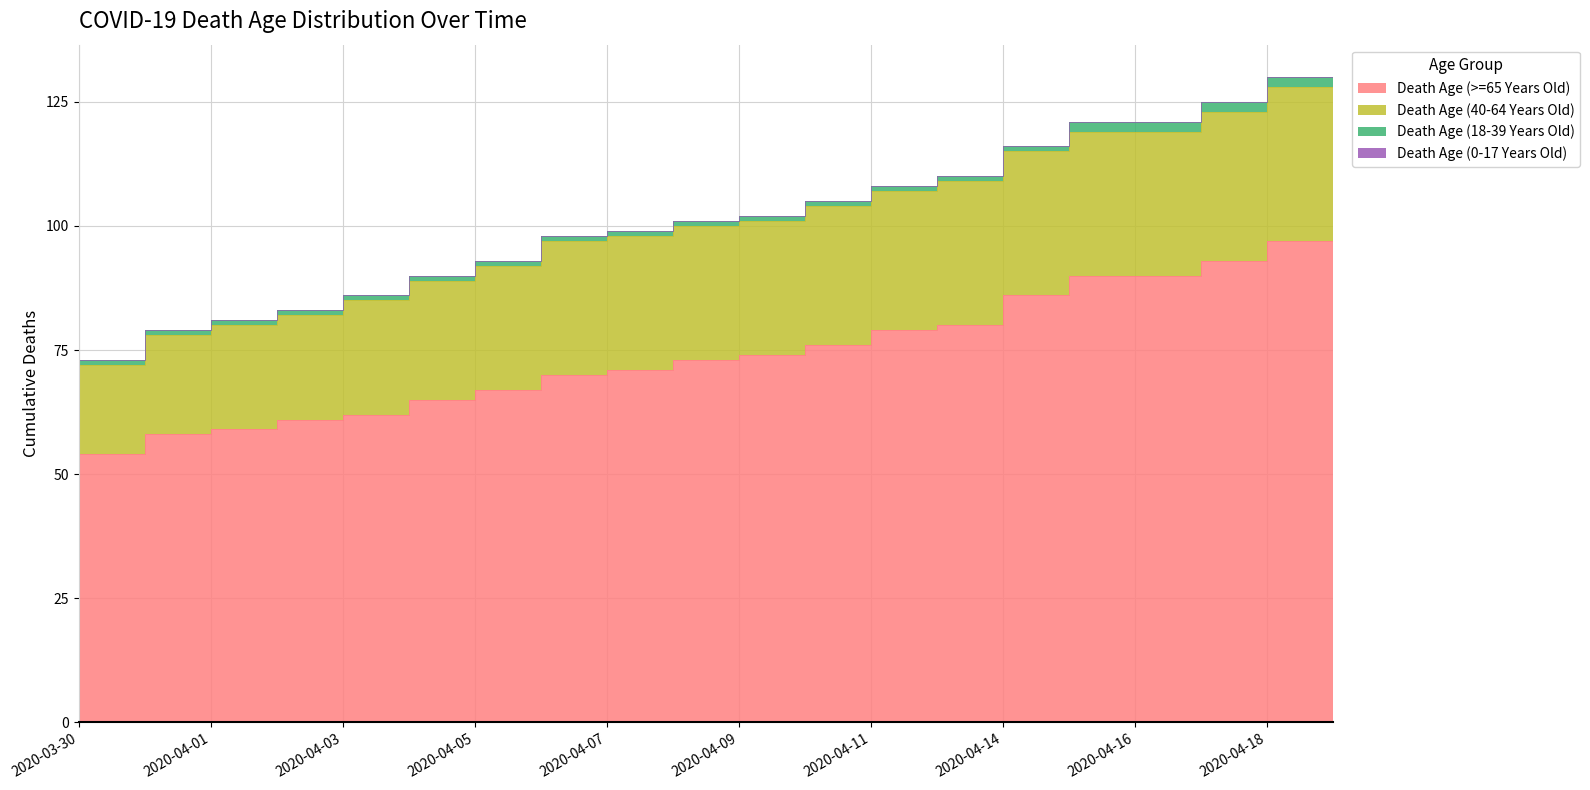

Is it true that Death Age (>=65 Years Old) equals 61 at 2020-04-02?

True